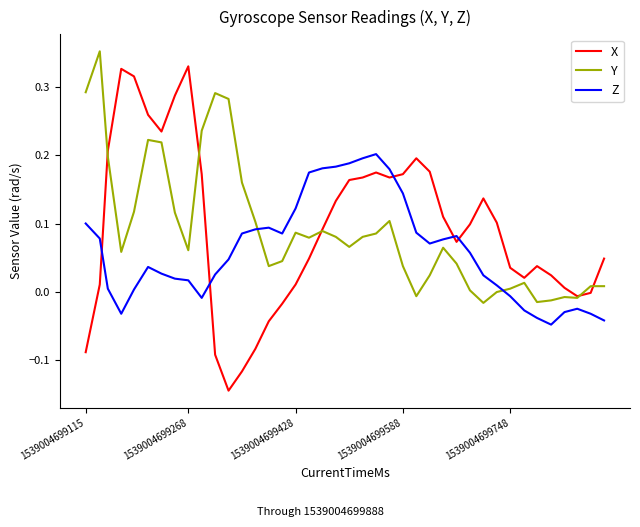

Which series has the largest range (max minus min)?

X